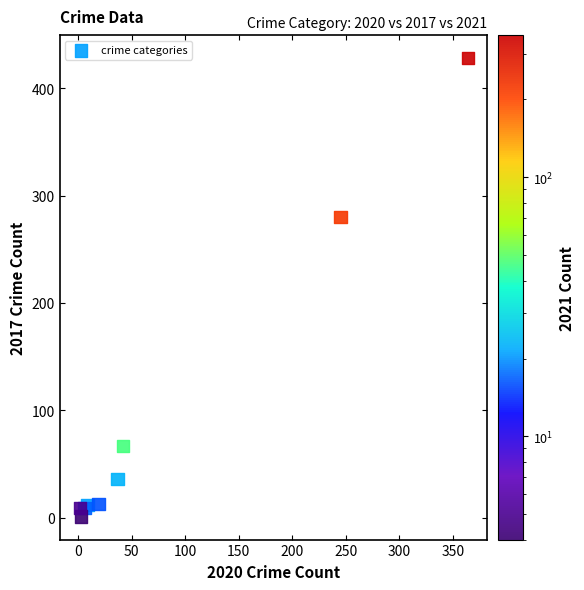

What Y value in the scatter plot is closest to 214?

280